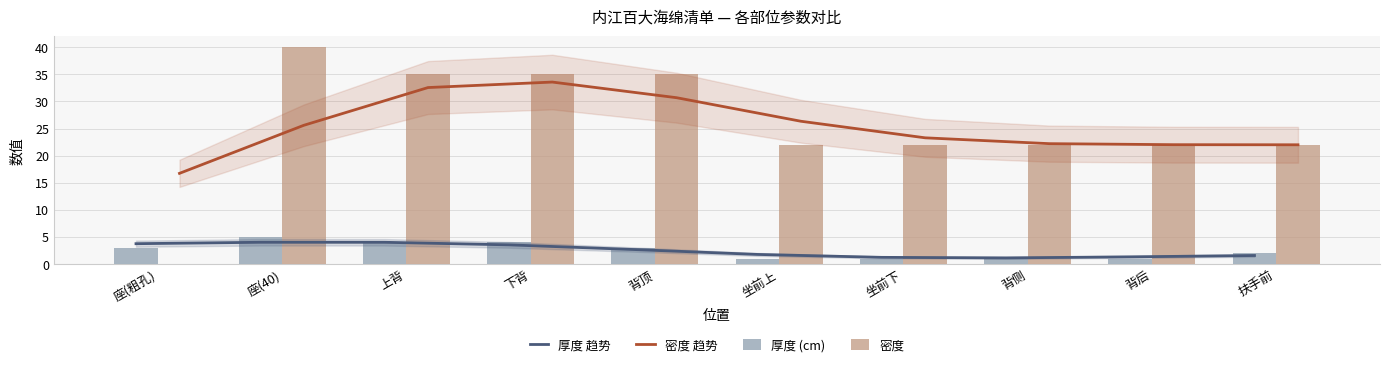

Are the bars grouped side by side (vs. stacked)?

Yes